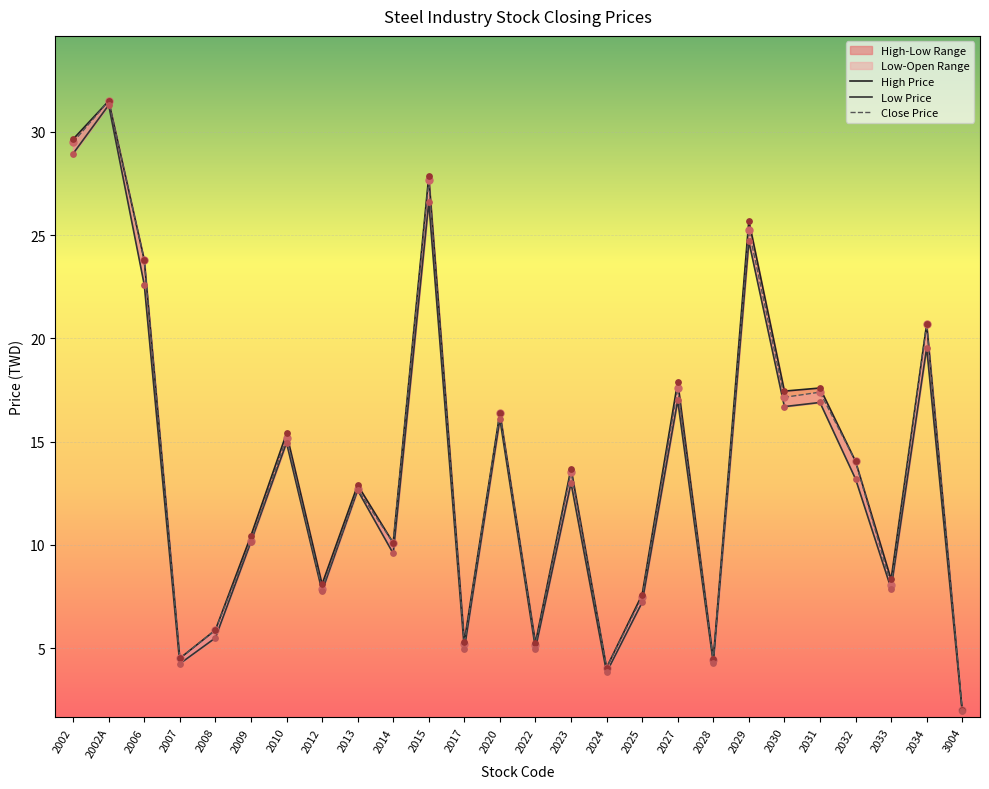

What is the total value across all series at 2029?

75.7